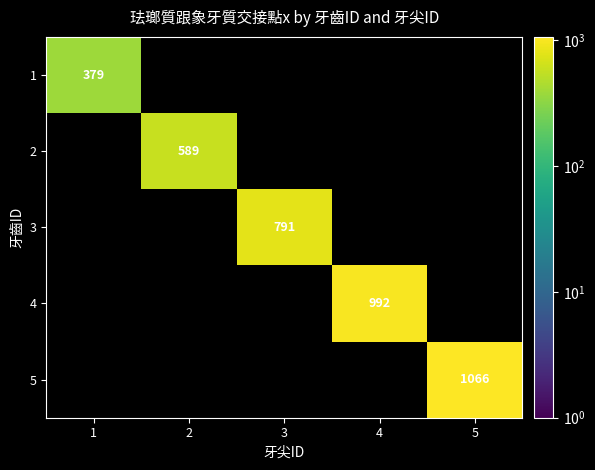

The 2 series shows 589 at 2. True or false?

True